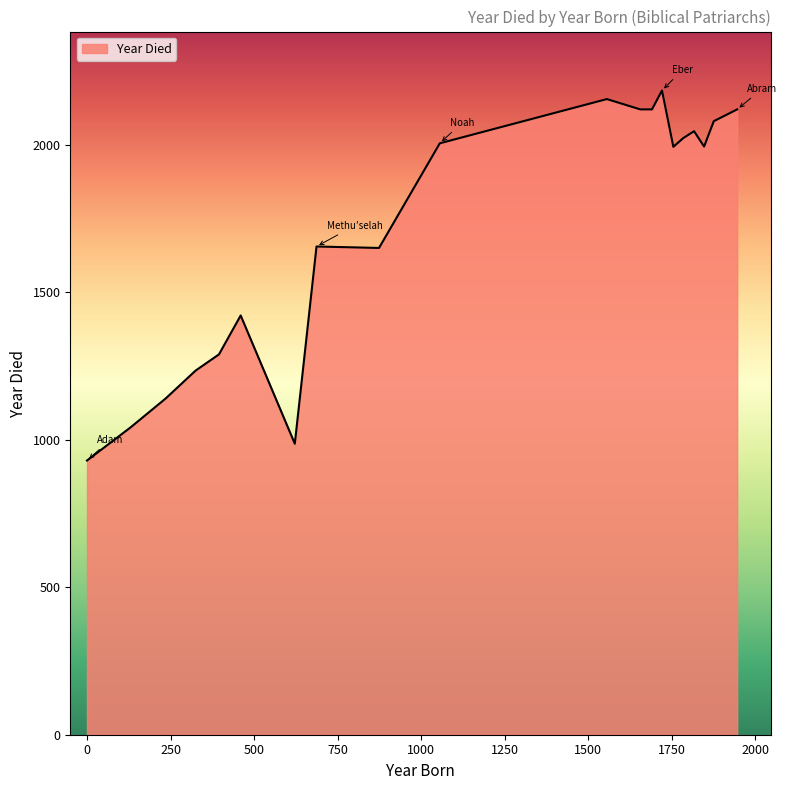

What is the maximum value shown in the chart?

2185